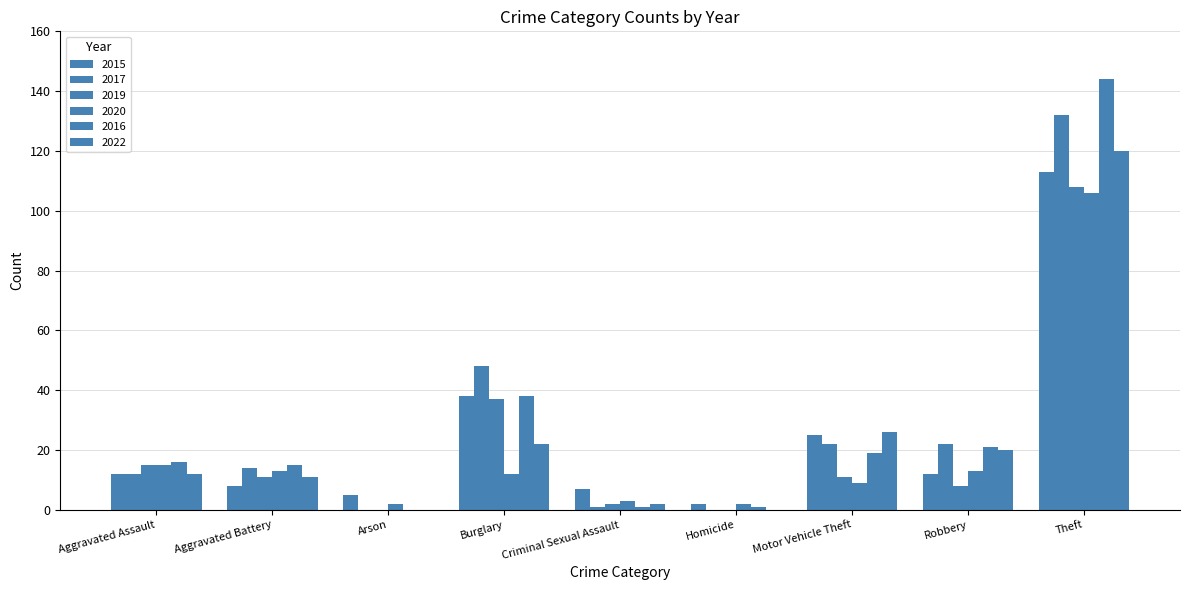

How many groups of bars are there?

9